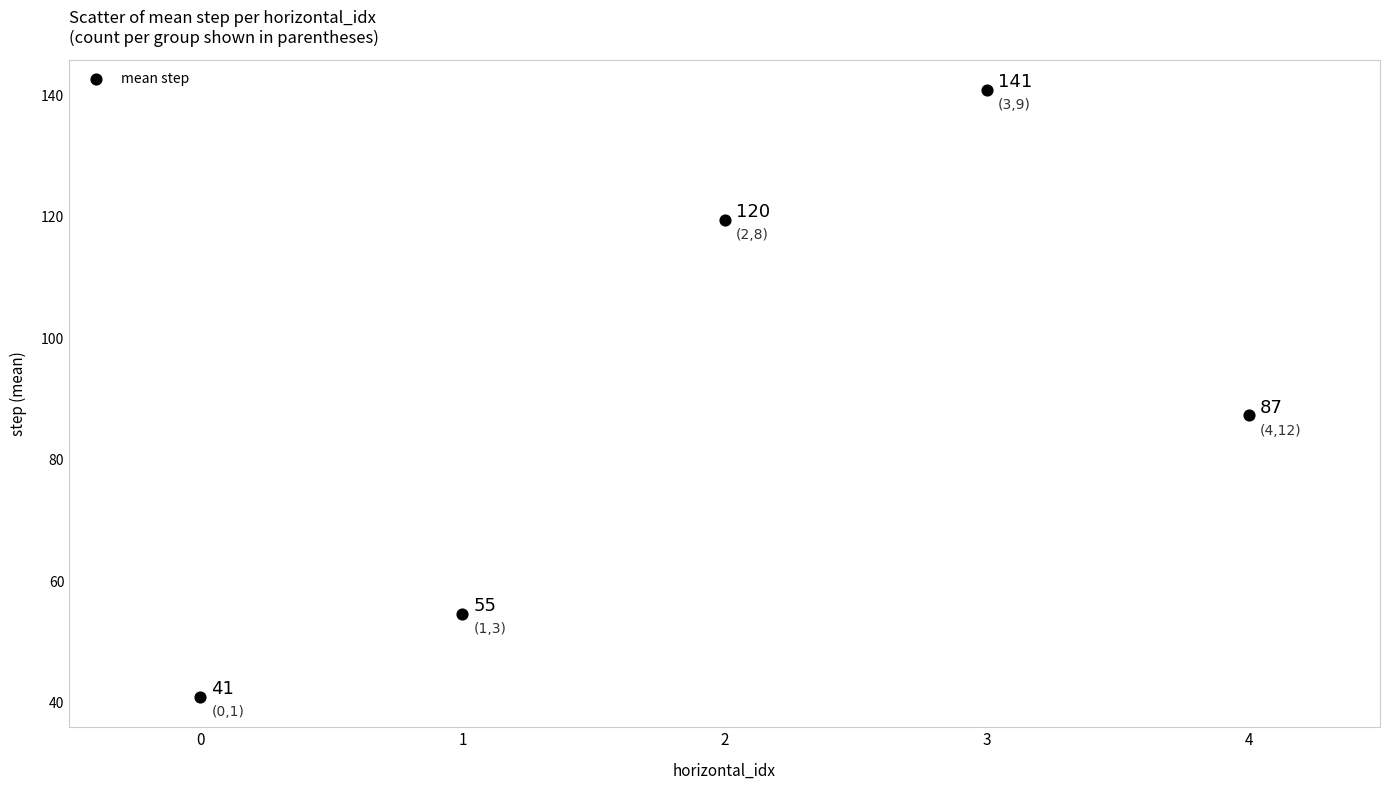

What Y value in the scatter plot is closest to 90?

87.3